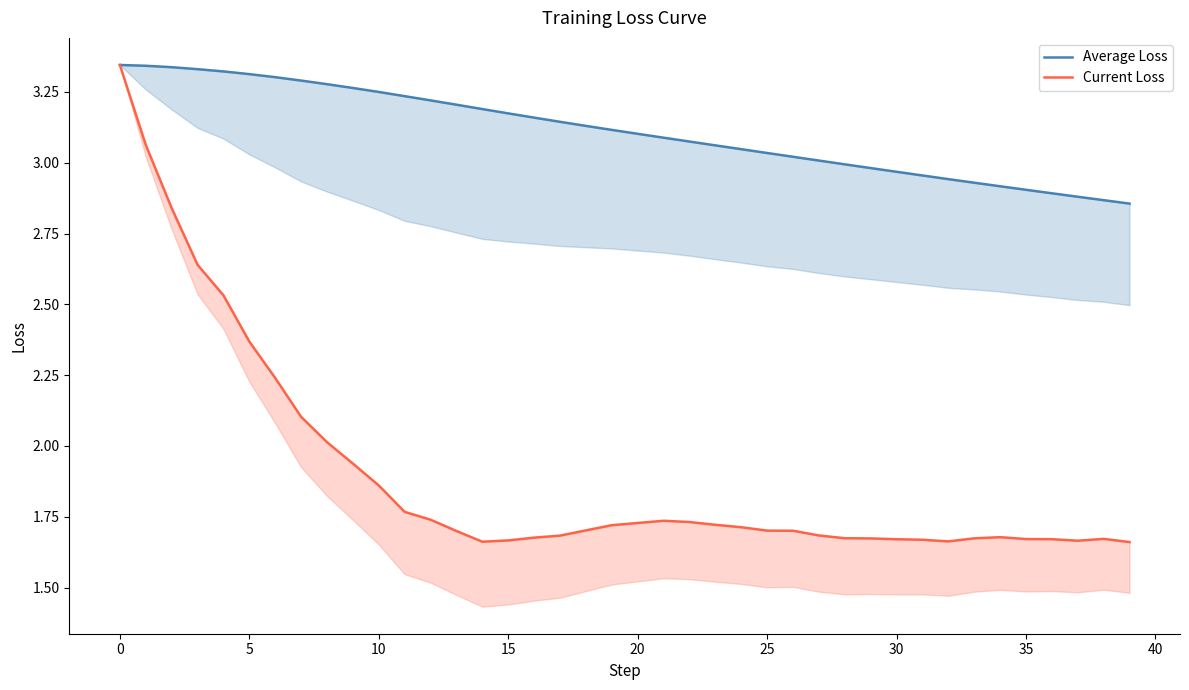

True or false: Current Loss and Average Loss intersect in this chart.

False